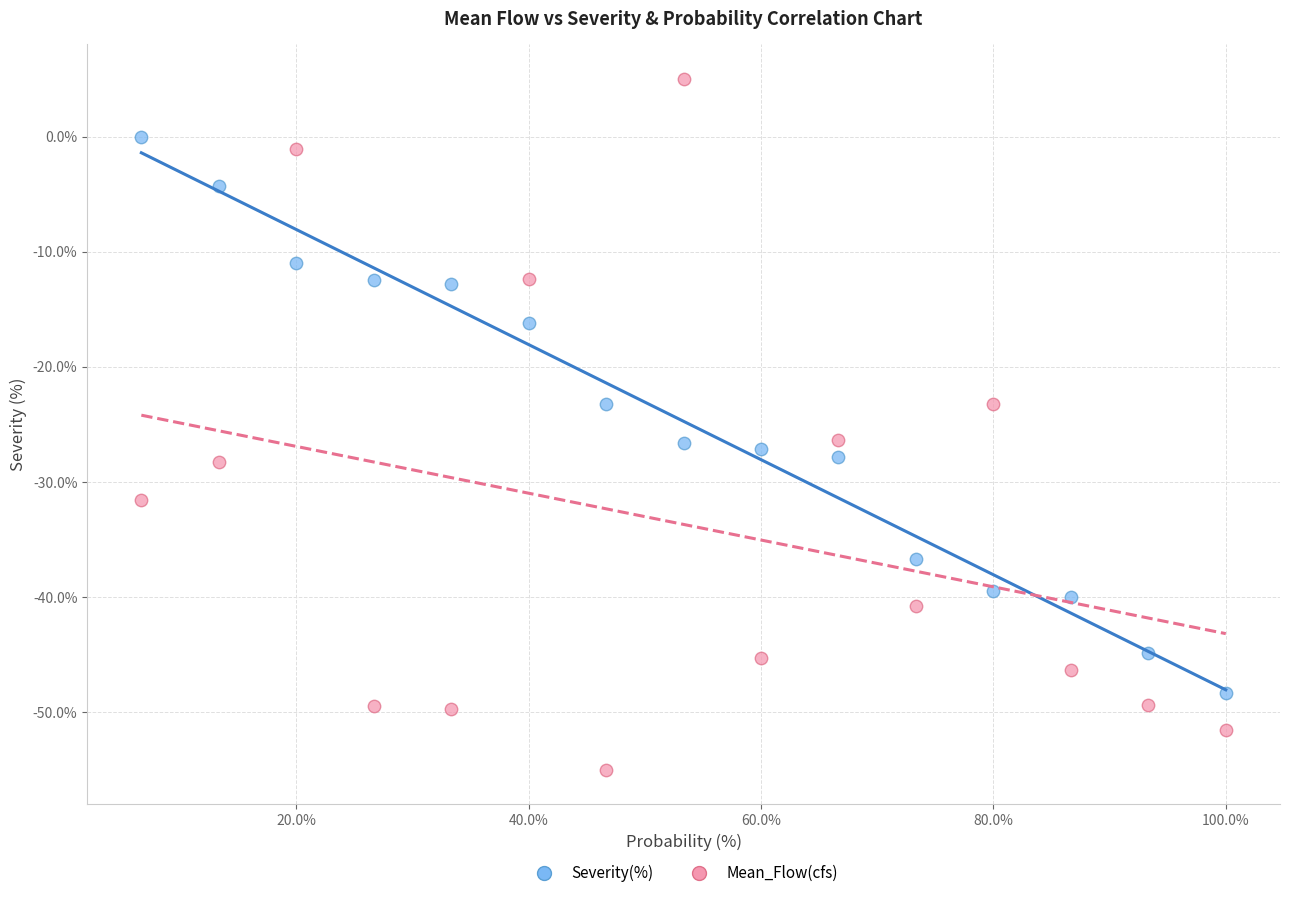

Across all data points, what is the range of X values (max minus min)?

93.3